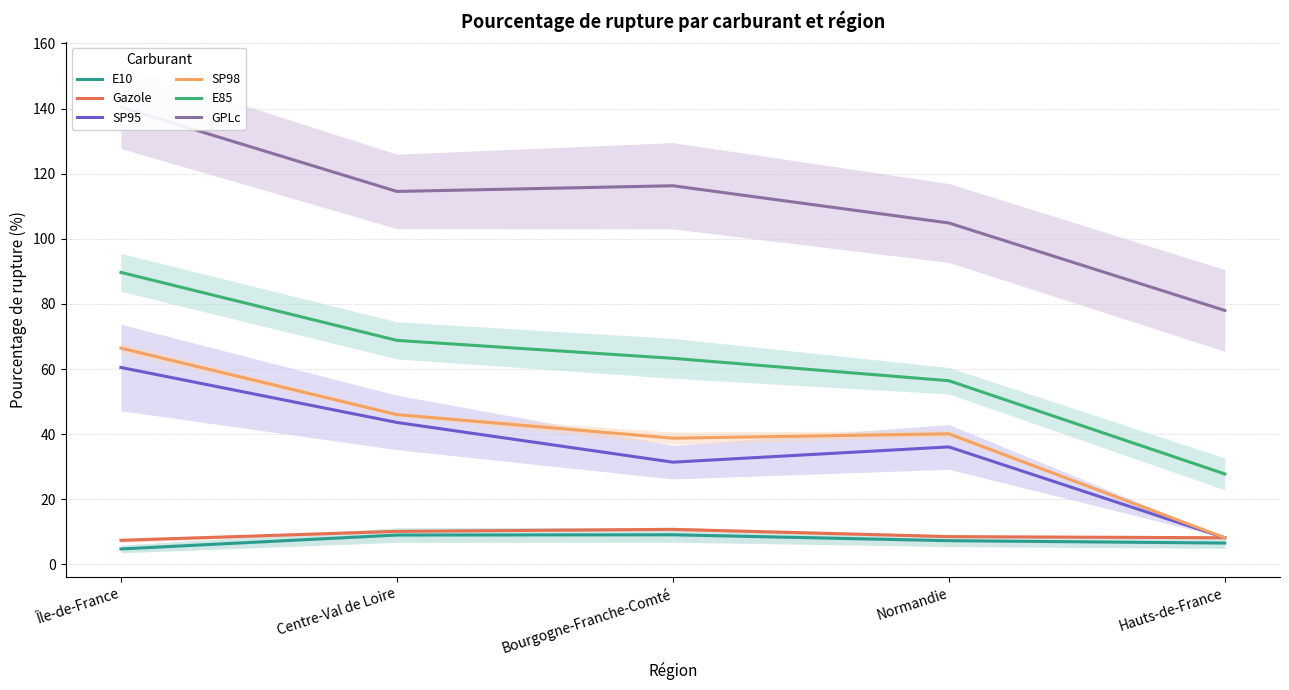

What position from the right is Centre-Val de Loire?

4